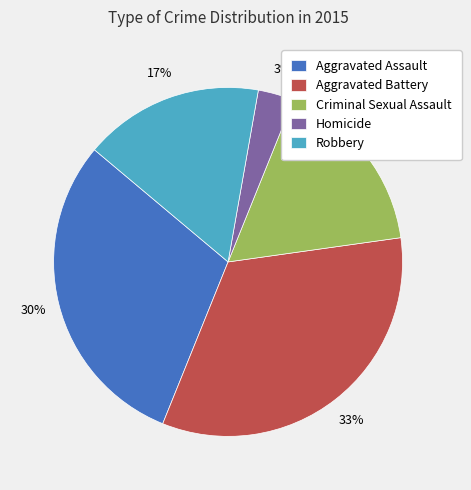

Between Criminal Sexual Assault and Aggravated Assault, which is larger?

Aggravated Assault